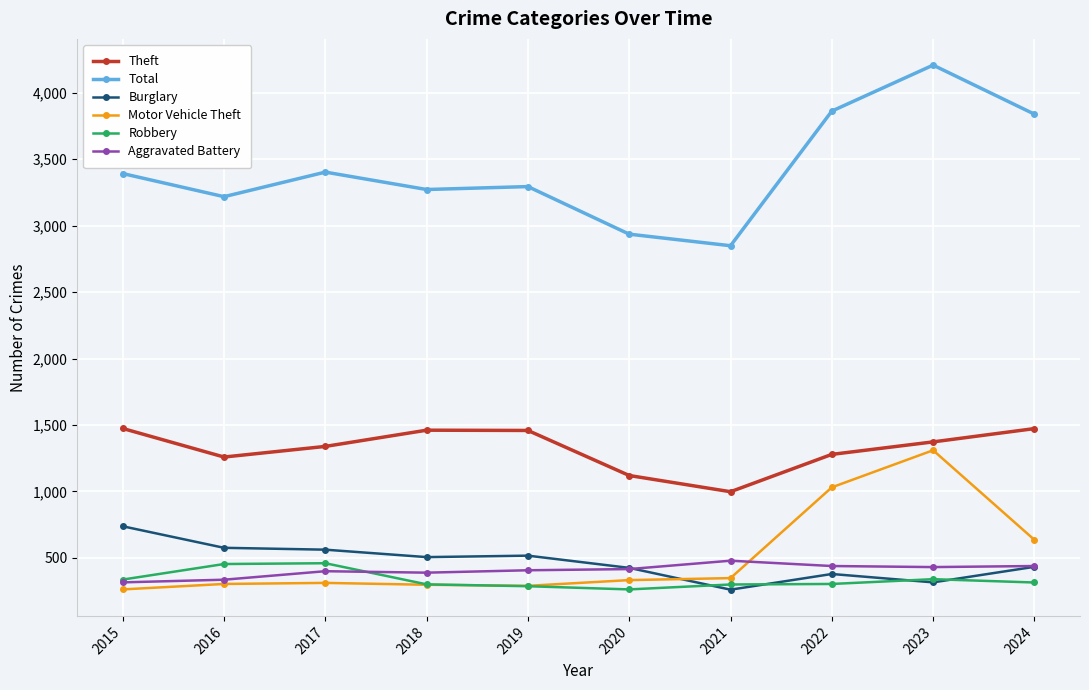

What is the minimum value for Aggravated Battery?

316